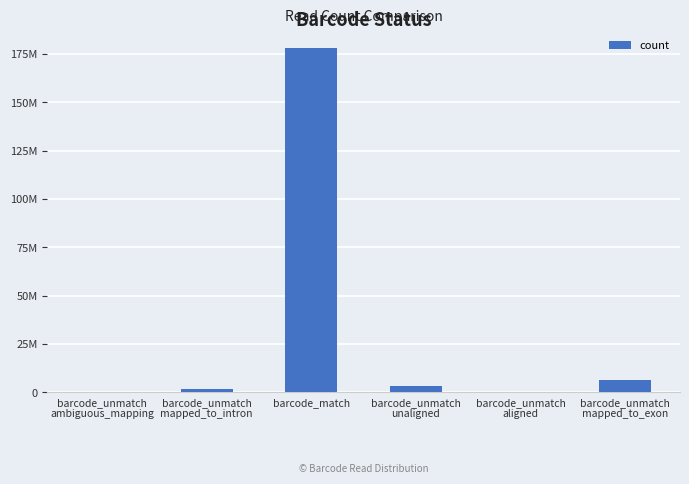

What is the ratio of the value at barcode_match to the value at barcode_unmatch
mapped_to_exon?

27.5